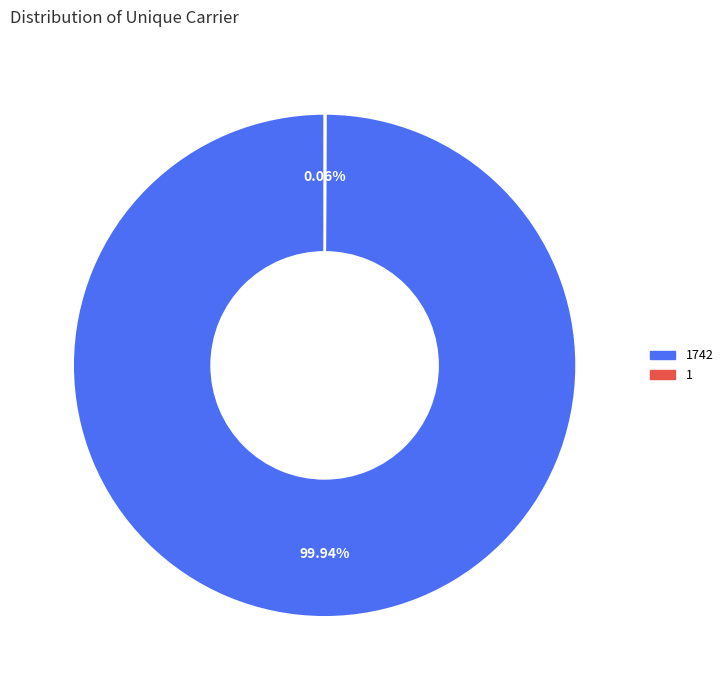

Is there any slice that represents more than half of the pie?

Yes